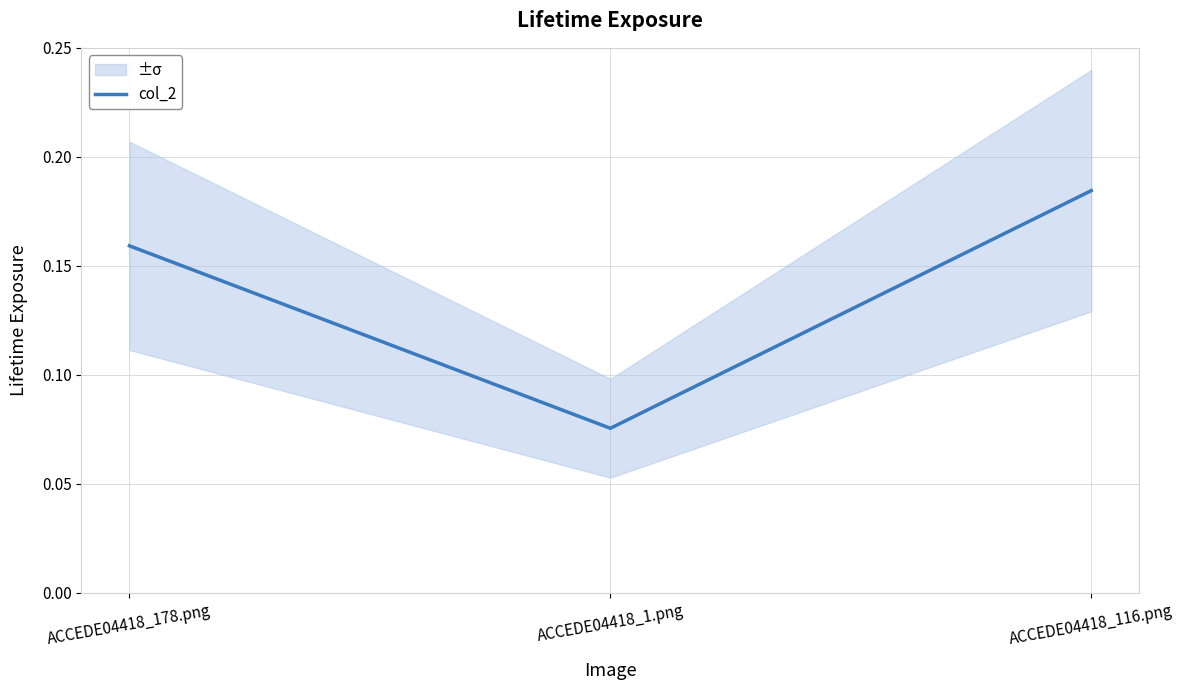

Reading left to right, list all the values displayed in this chart.

0.2	0.1	0.2